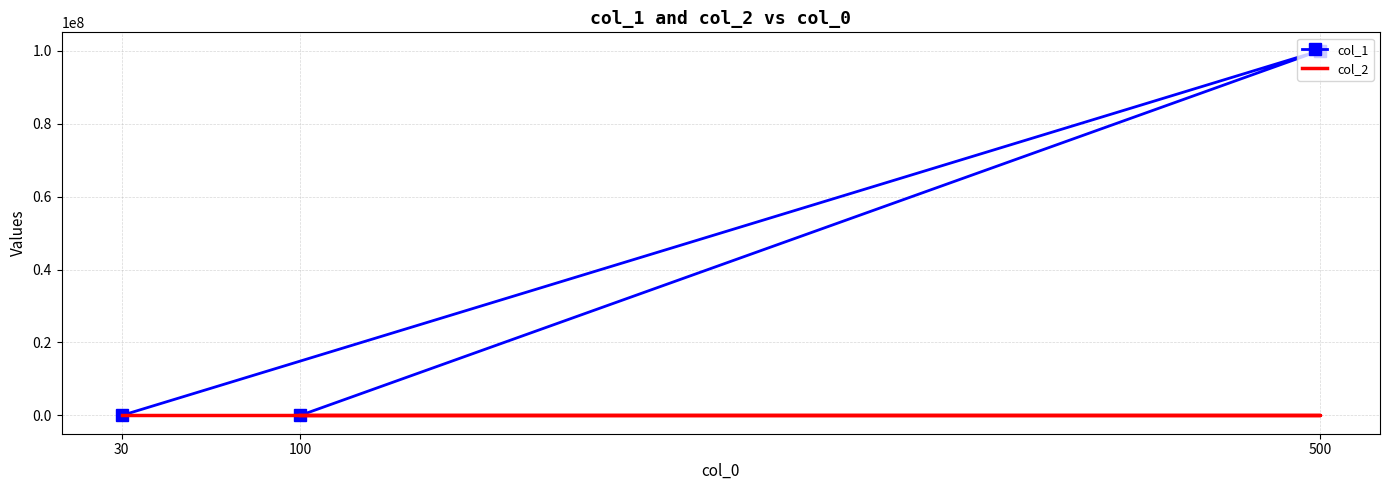

At how many categories does at least one series exceed 33935512?

1